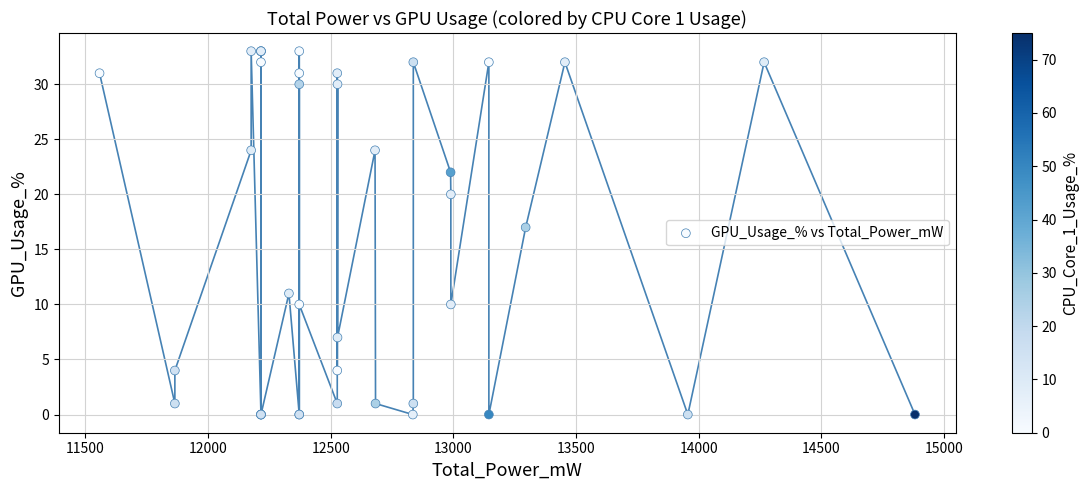

What Y value in the scatter plot is closest to 16?

17